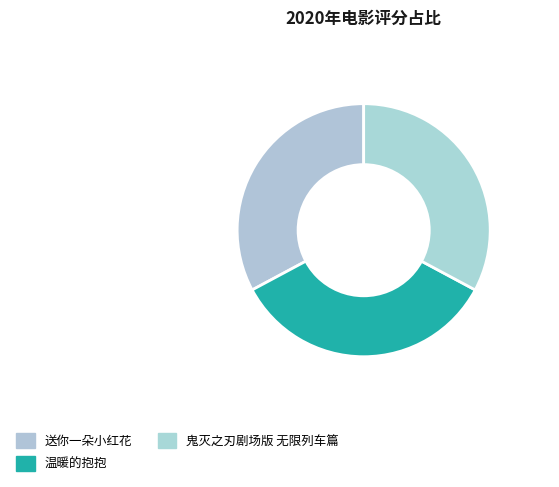

Which has a higher value, 鬼灭之刃剧场版 无限列车篇 or 温暖的抱抱?

温暖的抱抱